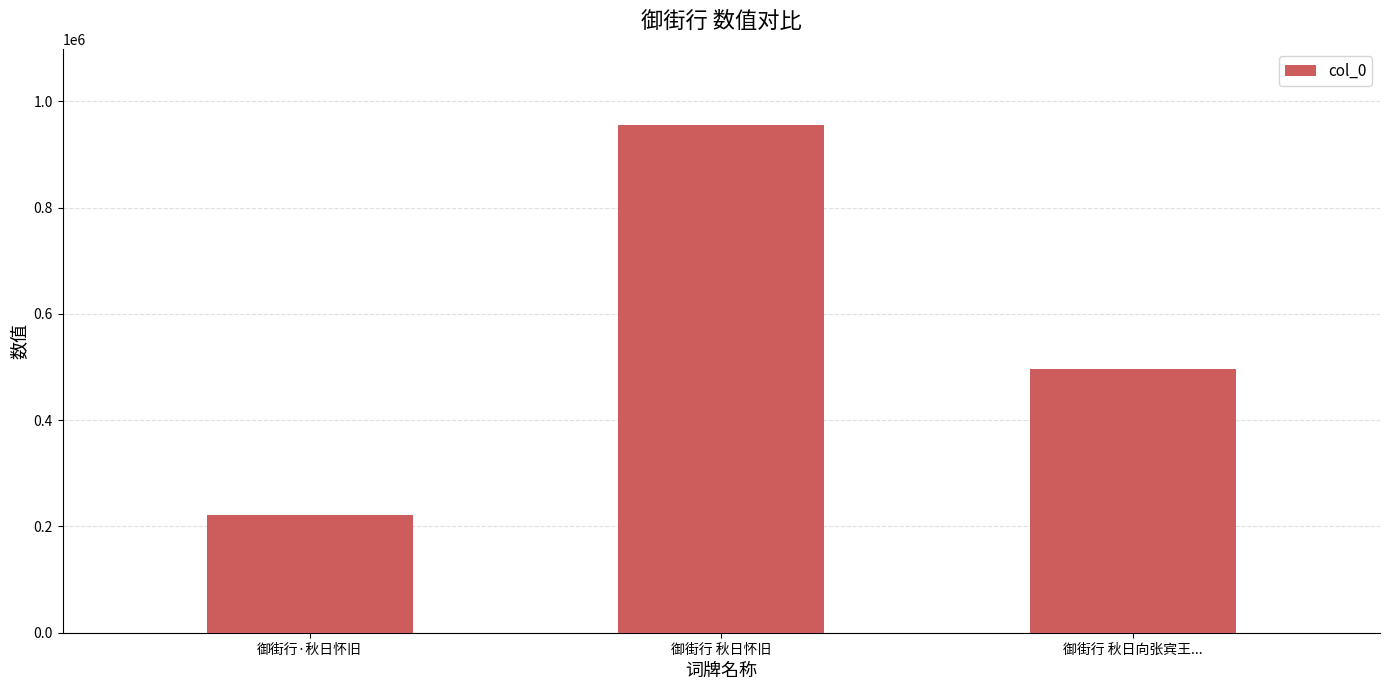

True or false: the data shows 368964 at 御街行·秋日怀旧.

False